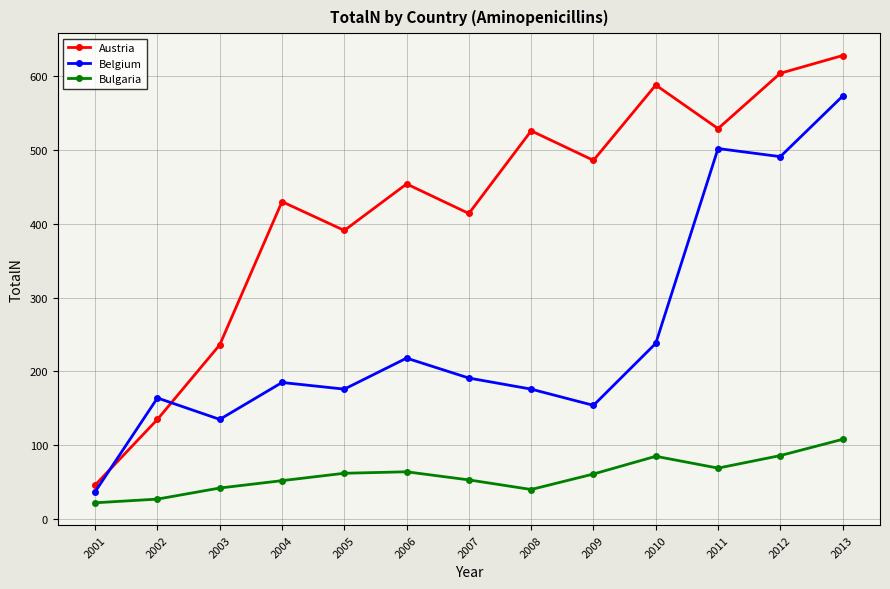

What is the spread (max minus min) of values at 2001?

24